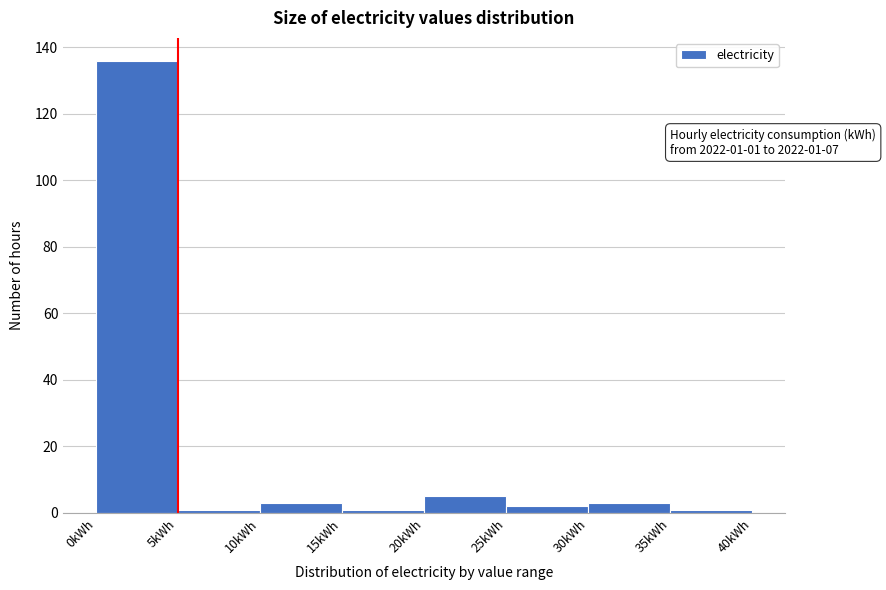

Over which range of the x-axis is the bar tallest?

0 to 5